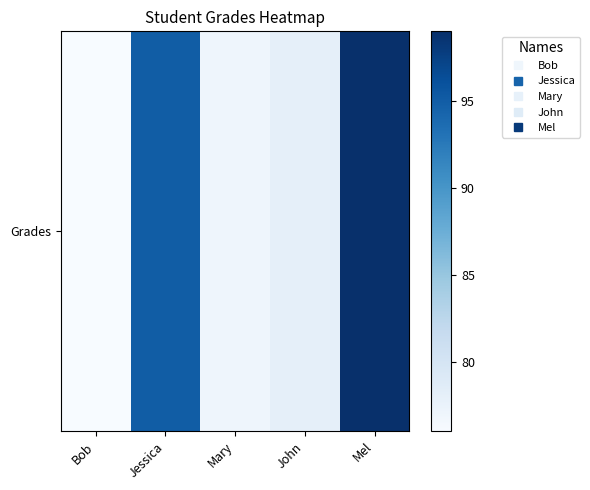

Reading left to right, what are all the values shown in this chart?

Bob=76	Jessica=95	Mary=77	John=78	Mel=99